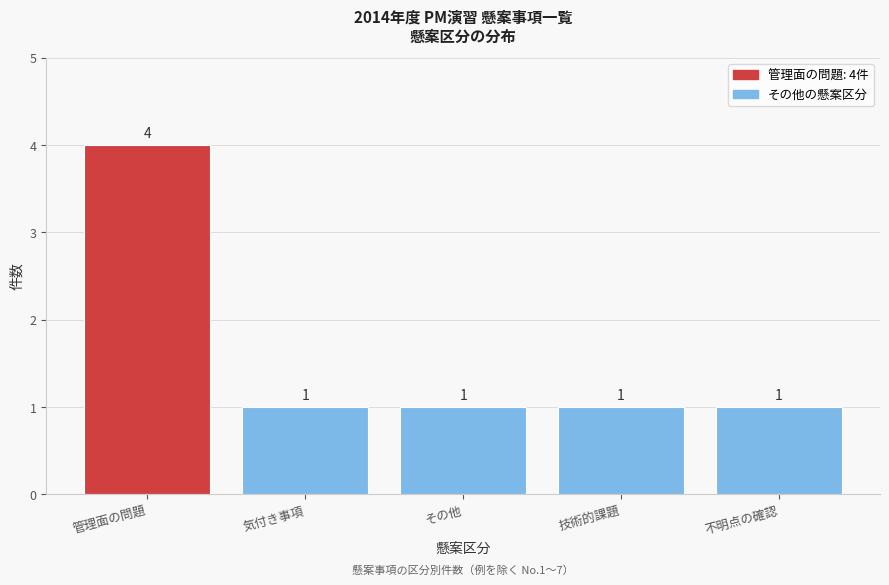

Reading left to right, list all the values displayed in this chart.

管理面の問題=4	気付き事項=1	その他=1	技術的課題=1	不明点の確認=1